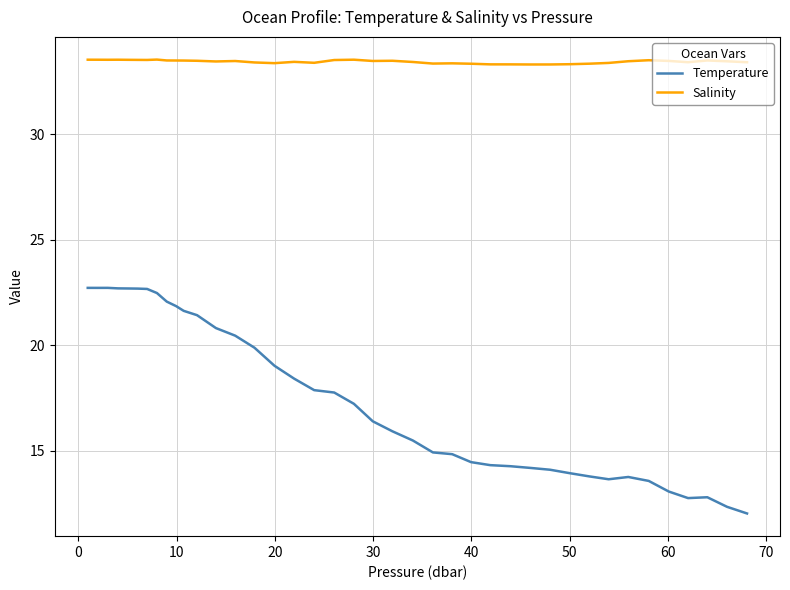

Which series has the largest range (max minus min)?

Temperature